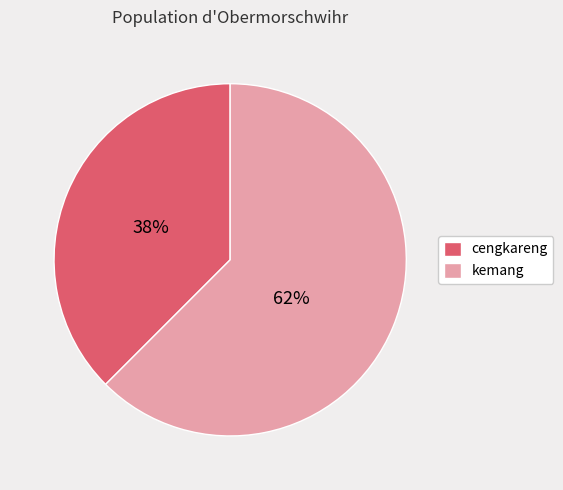

Which slice is the largest?

kemang